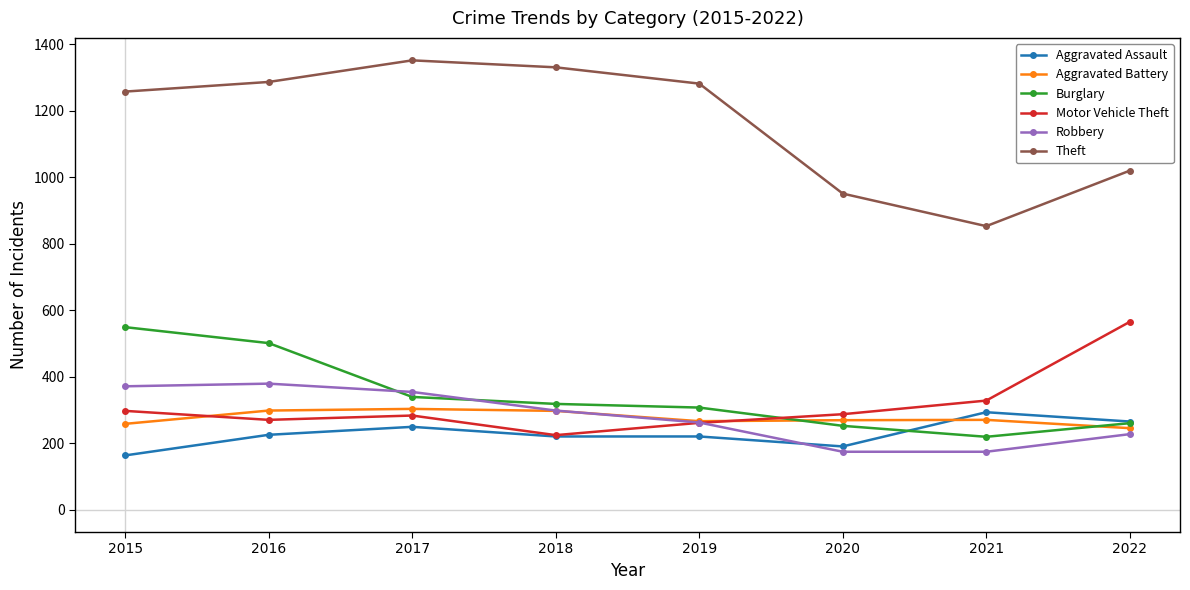

Read the Burglary value at 2017.

339